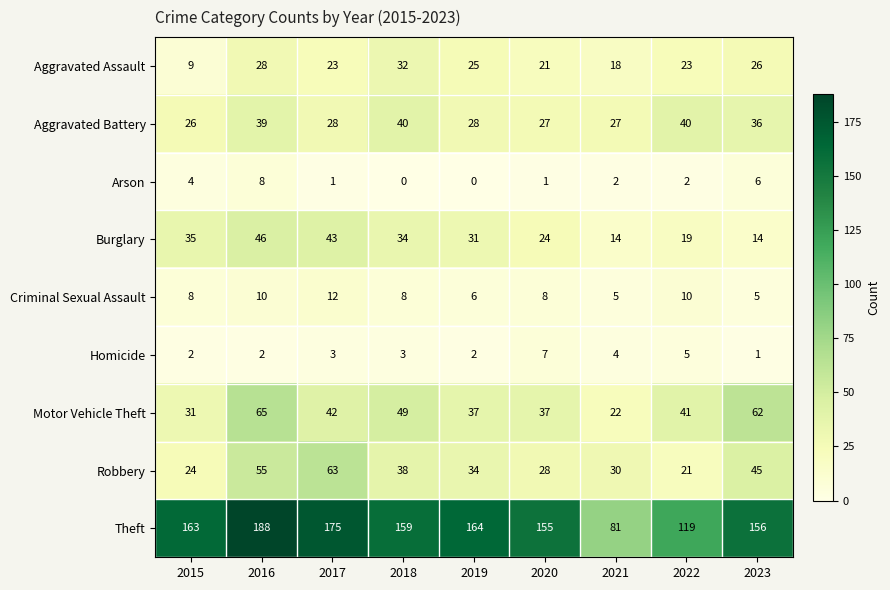

At which category is the sum across all series the highest?

2016